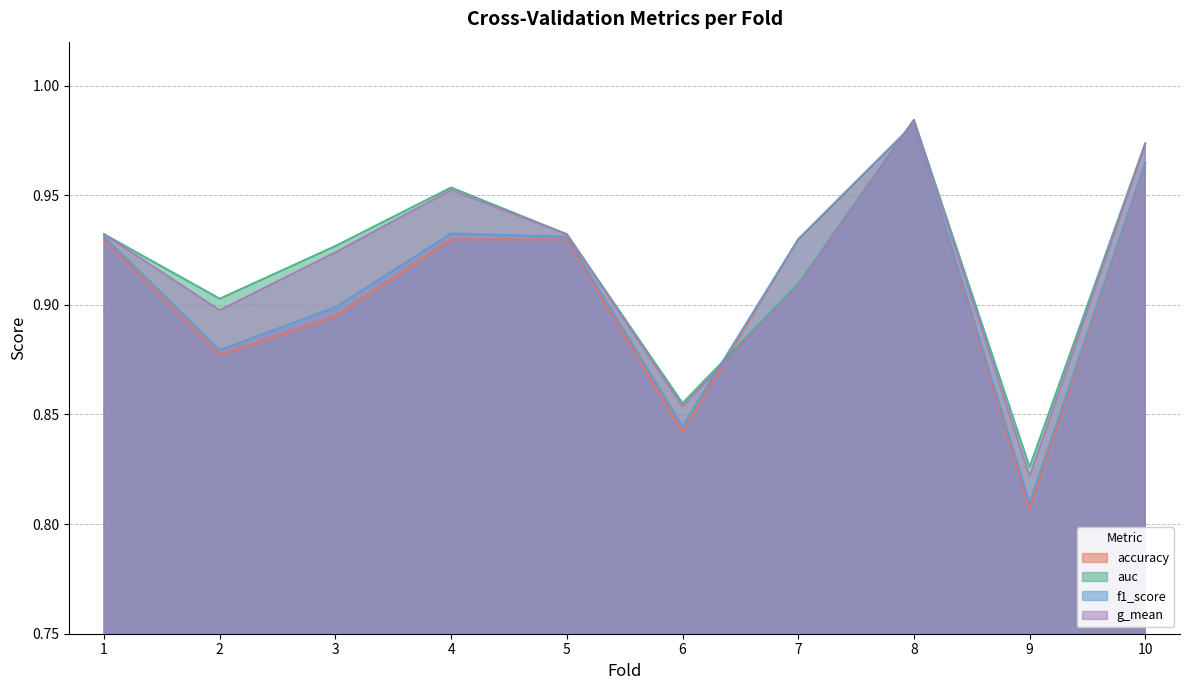

At how many categories does at least one series exceed 0?

10